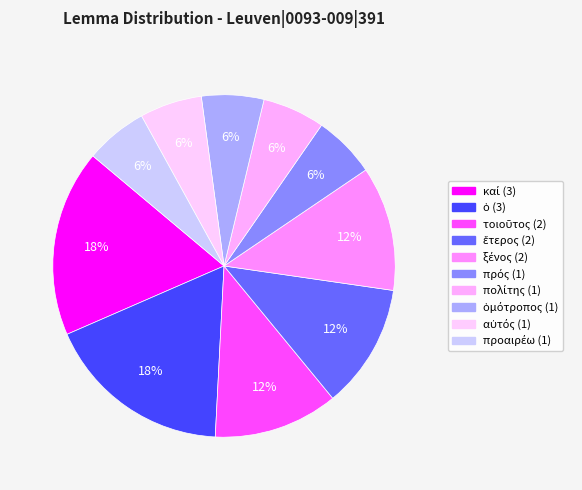

Count the number of slices in the pie.

10